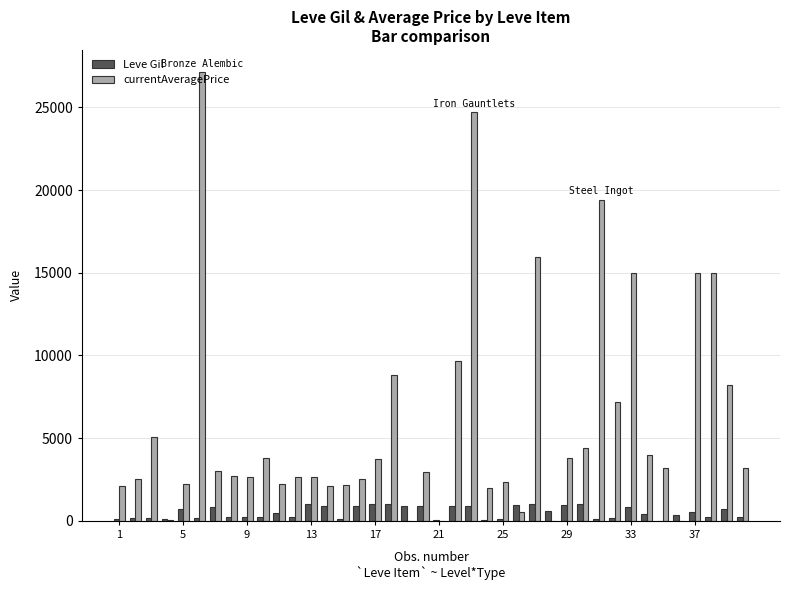

Which series has the largest total across all categories?

currentAveragePrice